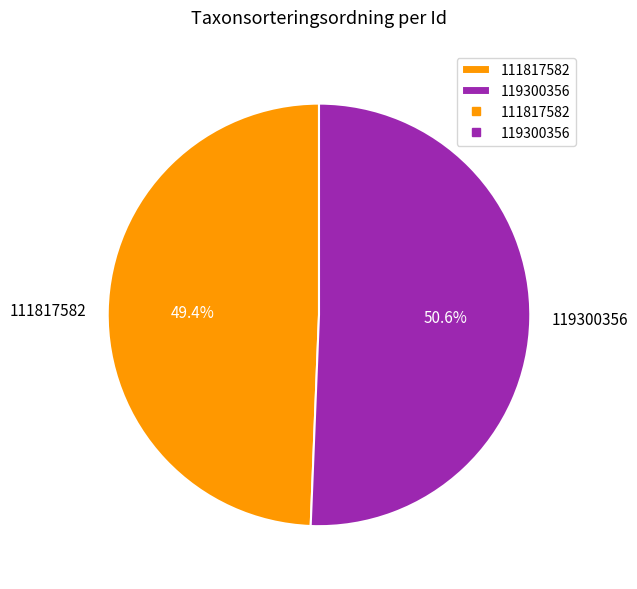

Which category accounts for the majority?

119300356